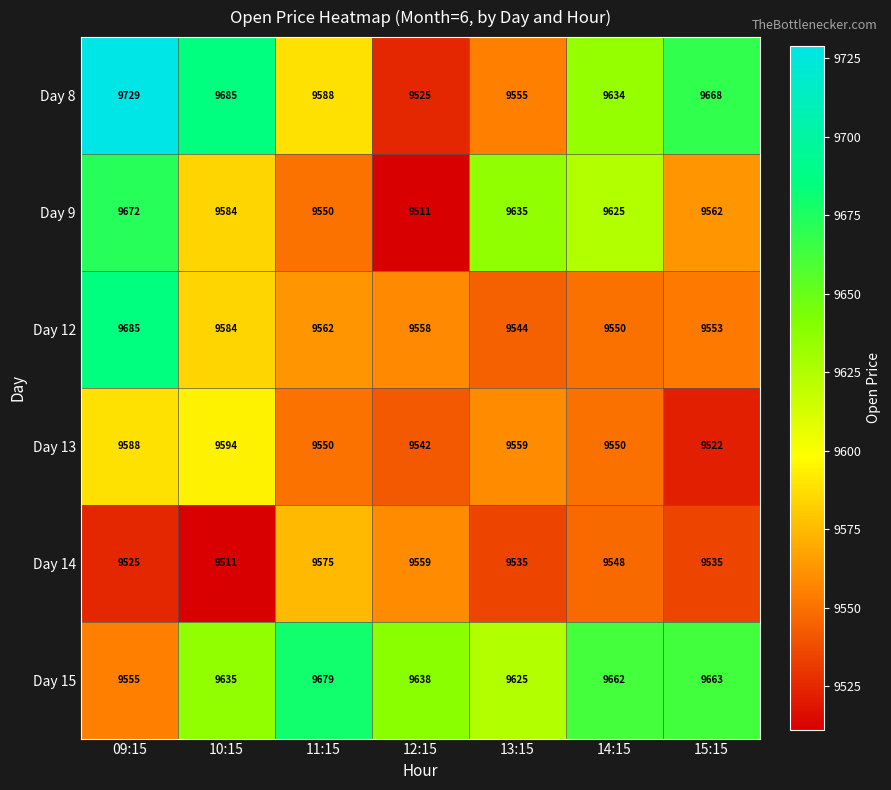

The Day 12 series shows 9553 at 15:15. True or false?

True